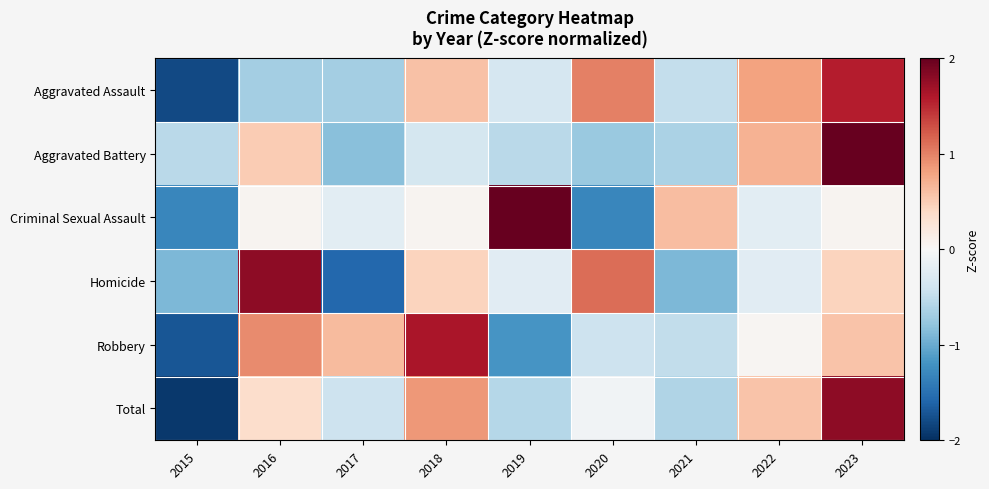

At 2019, list the series in order from largest to smallest.

Criminal Sexual Assault, Homicide, Aggravated Assault, Aggravated Battery, Total, Robbery